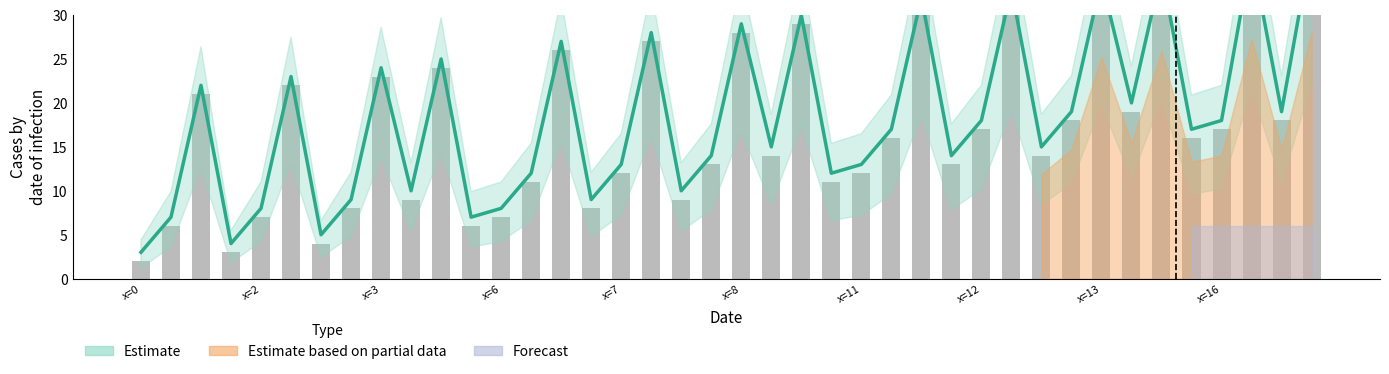

At how many categories does at least one series exceed 16?

21